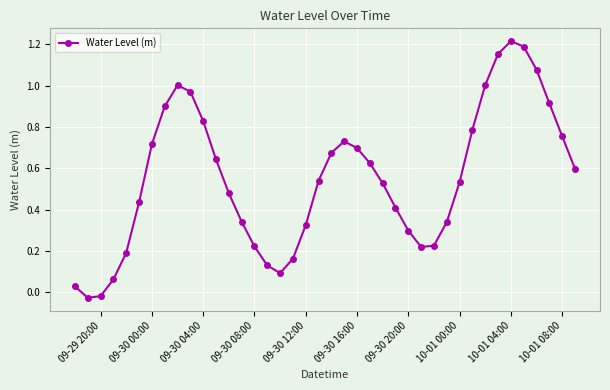

What is the sum of all values?

22.0